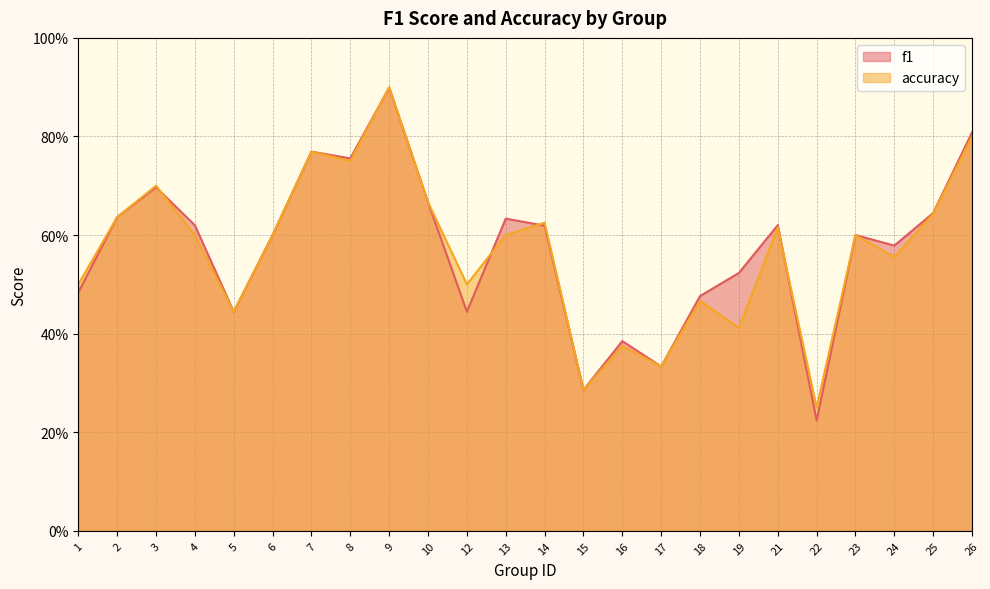

Reading right to left, transcribe all the data shown in this chart.

f1: 0.8	0.6	0.6	0.6	0.2	0.6	0.5	0.5	0.3	0.4	0.3	0.6	0.6	0.4	0.7	0.9	0.8	0.8	0.6	0.4	0.6	0.7	0.6	0.5
accuracy: 0.8	0.6	0.6	0.6	0.2	0.6	0.4	0.5	0.3	0.4	0.3	0.6	0.6	0.5	0.7	0.9	0.8	0.8	0.6	0.4	0.6	0.7	0.6	0.5